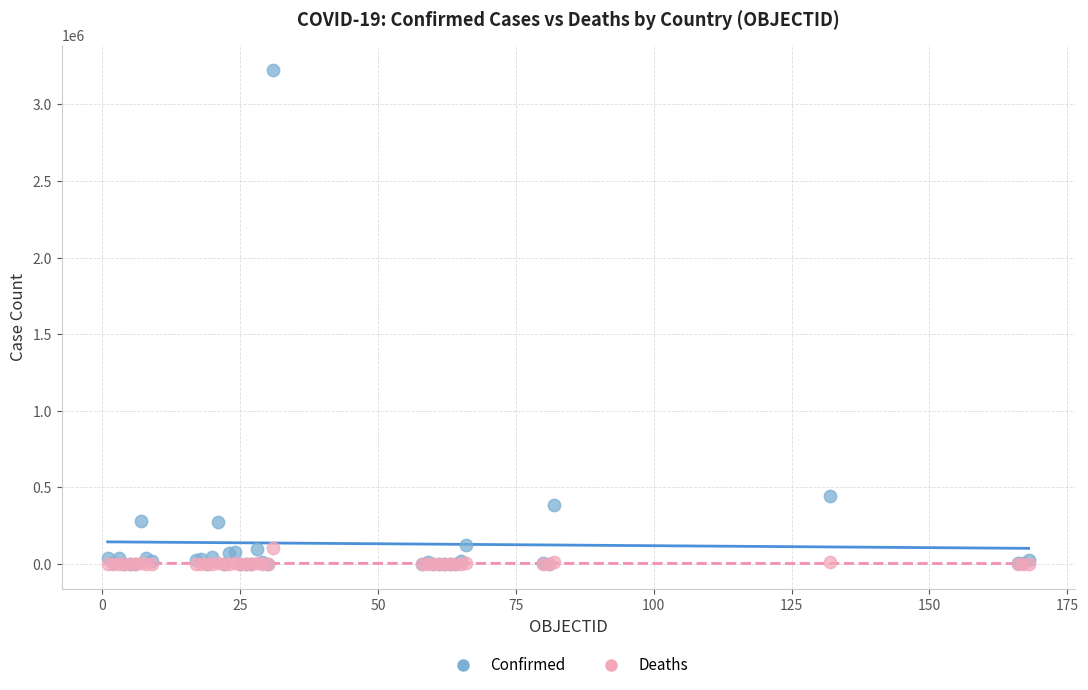

Which series contains the highest Y value?

Confirmed